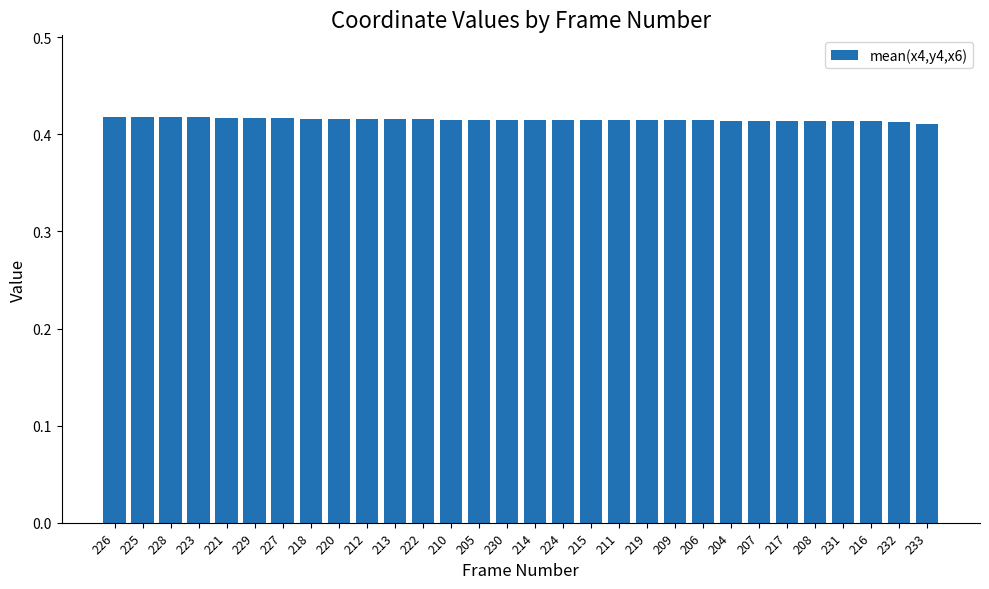

Count the values in the range 0 to 1.

30